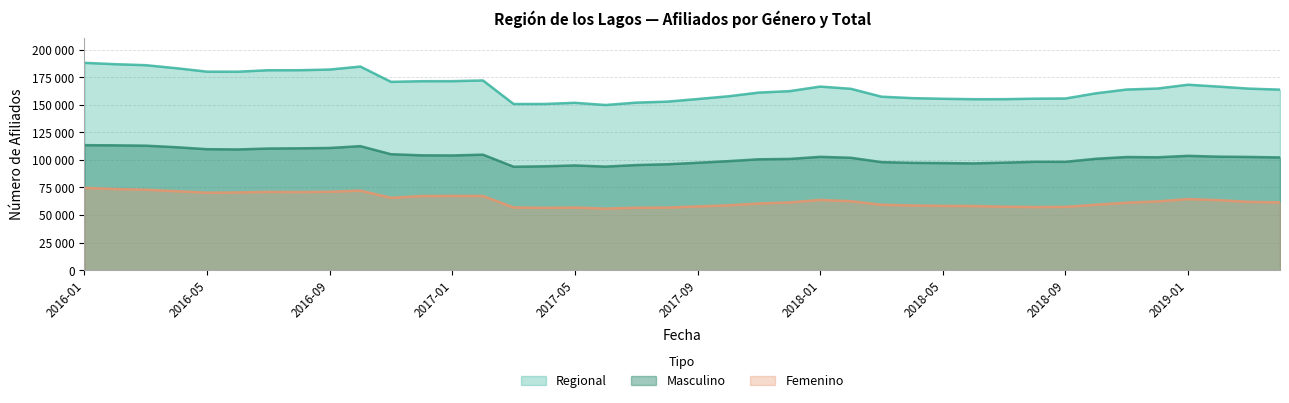

Which label corresponds to the largest value in the chart?

2016-01